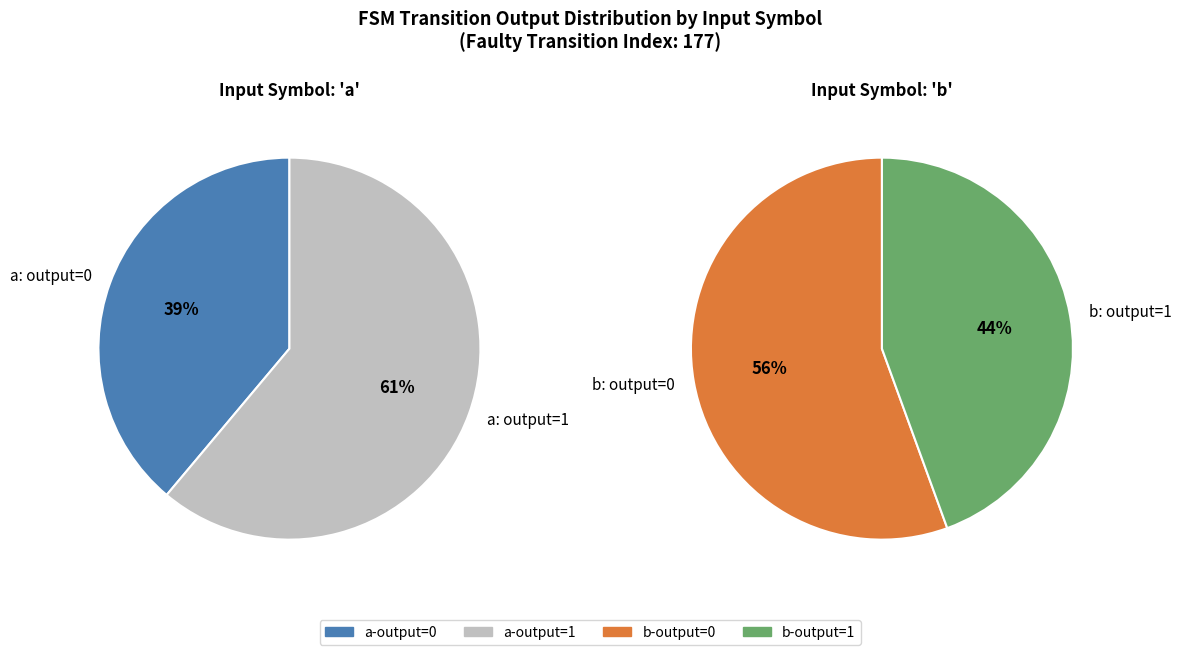

True or false: 13 accounts for 0% of the total.

True